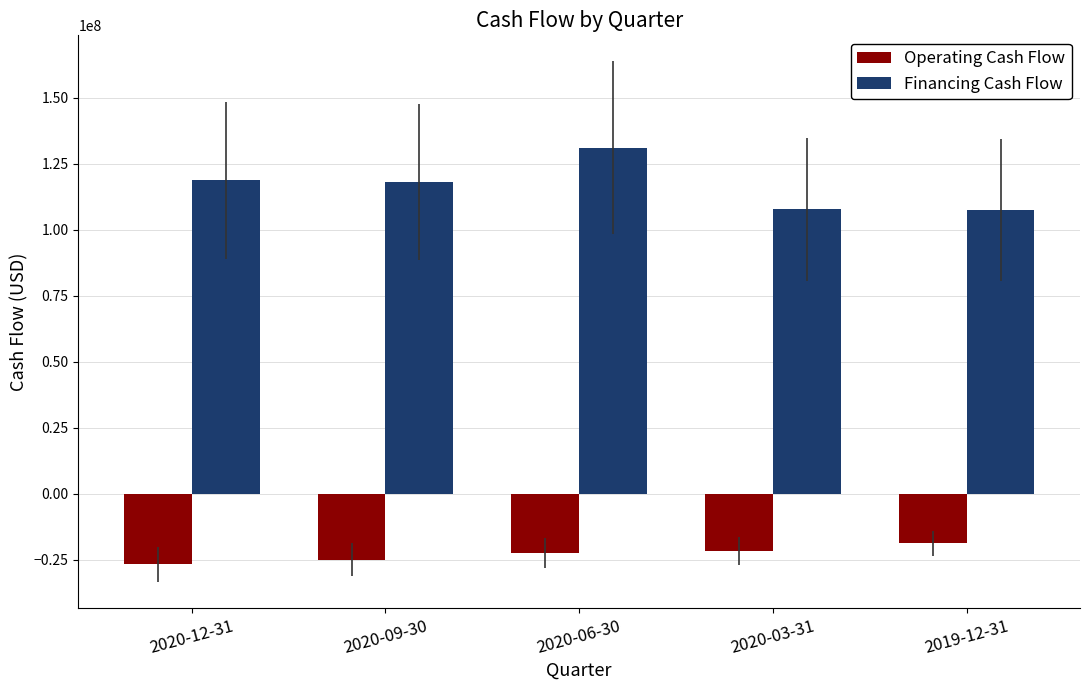

What is the label of the 2nd bar from the left?

2020-09-30